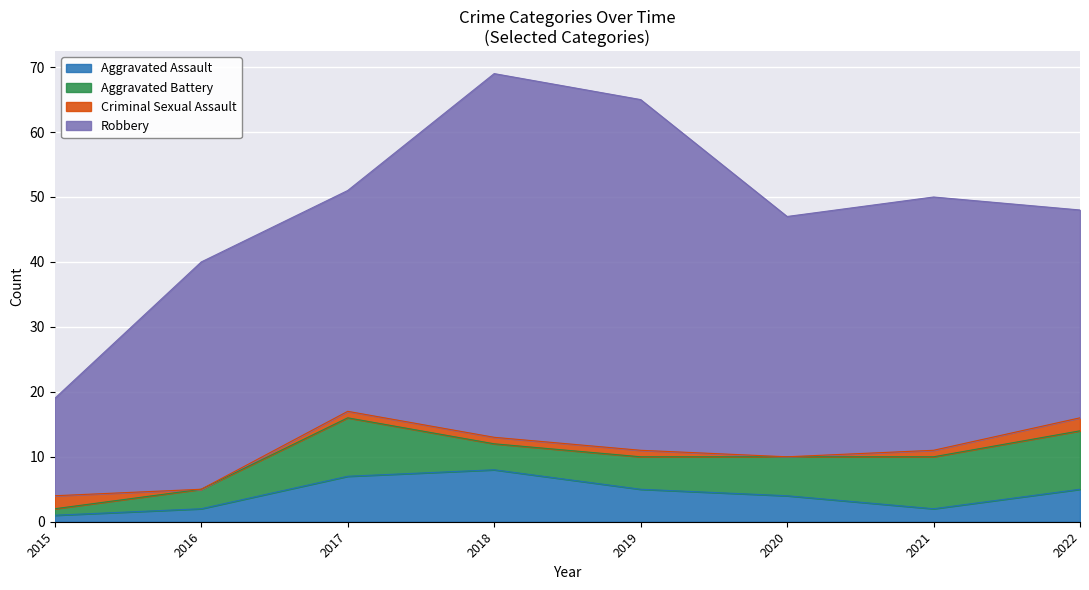

How many lines are shown in the chart?

4